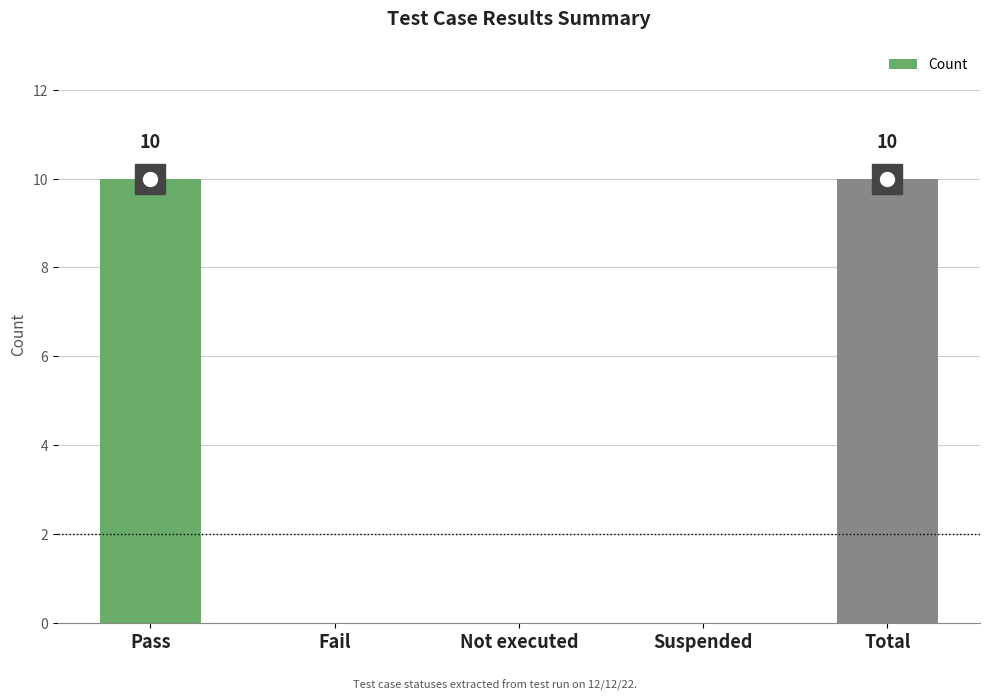

Reading left to right, what are all the values shown in this chart?

Pass=10	Fail=0	Not executed=0	Suspended=0	Total=10